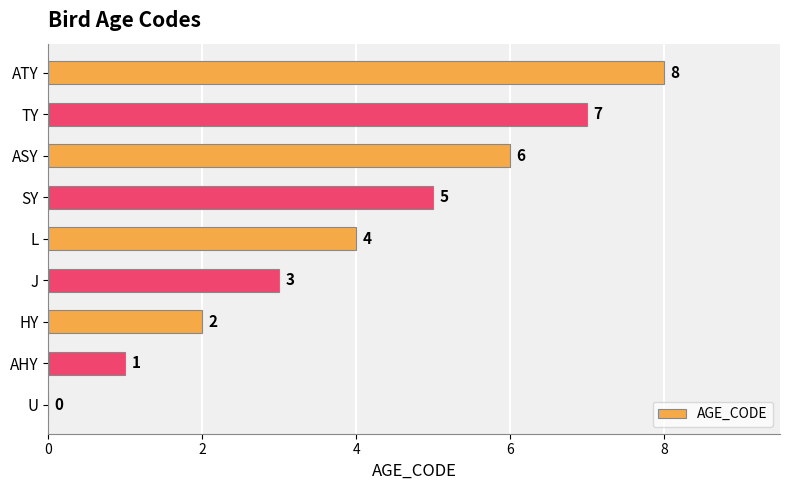

True or false: the data shows 6 at U.

False